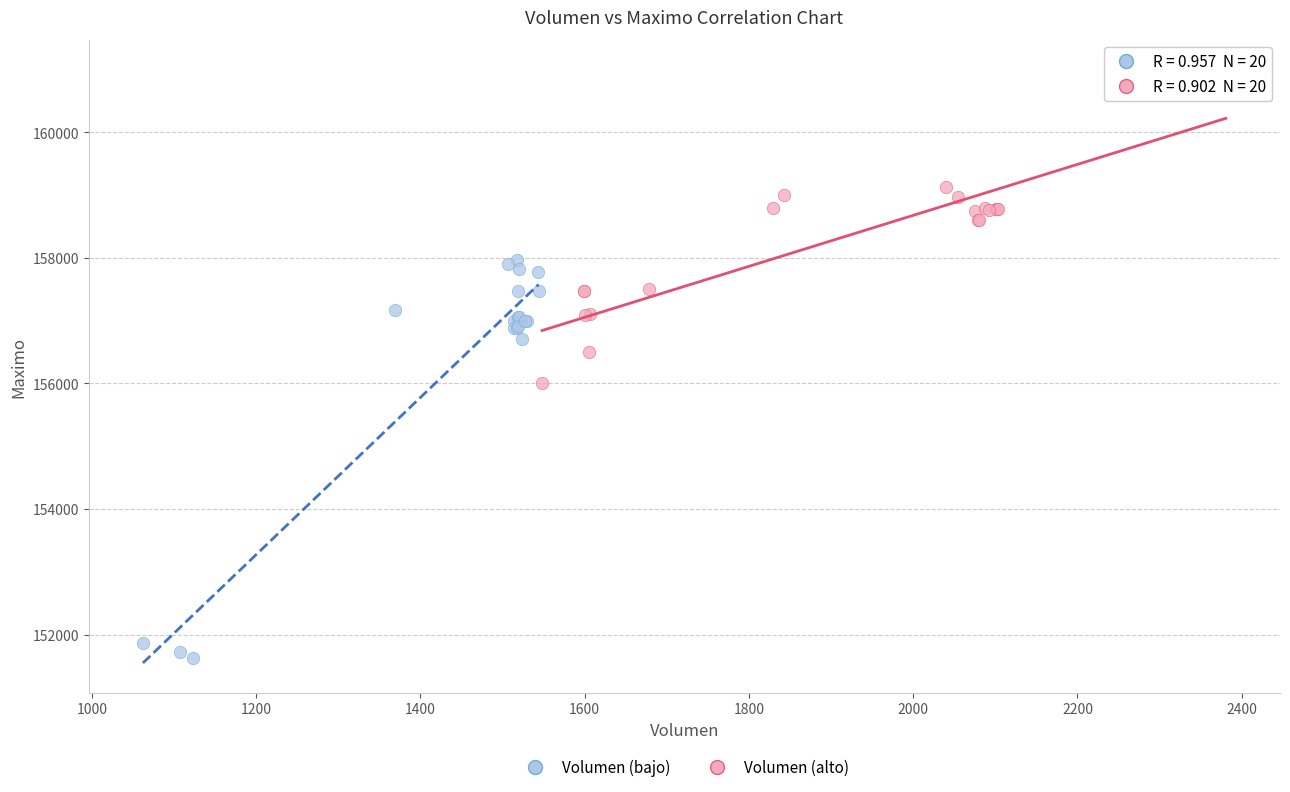

Which series contains the lowest Y value?

Volumen (bajo)